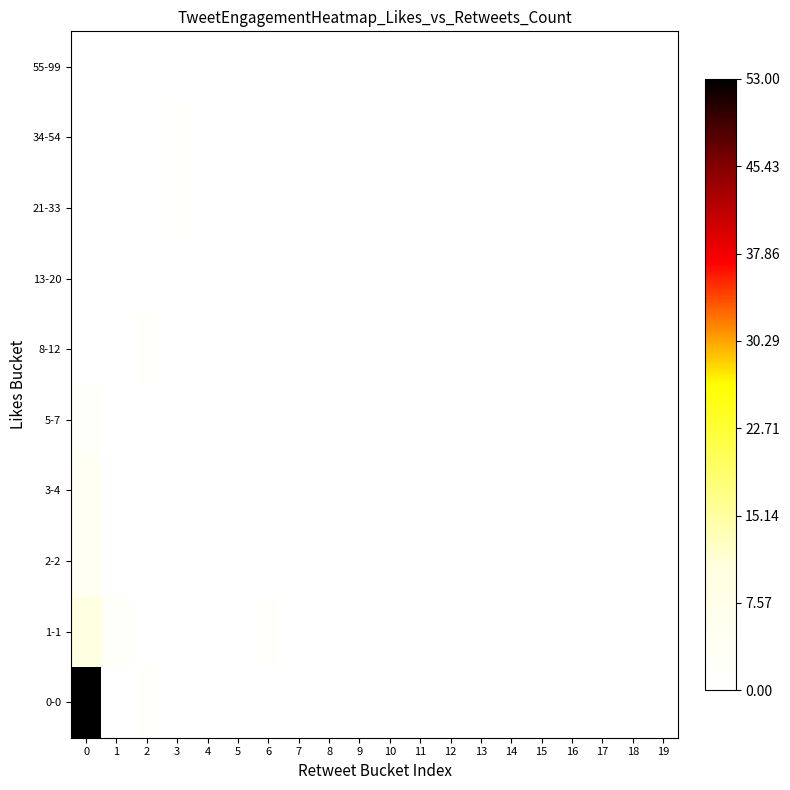

What is the greatest value displayed?

53